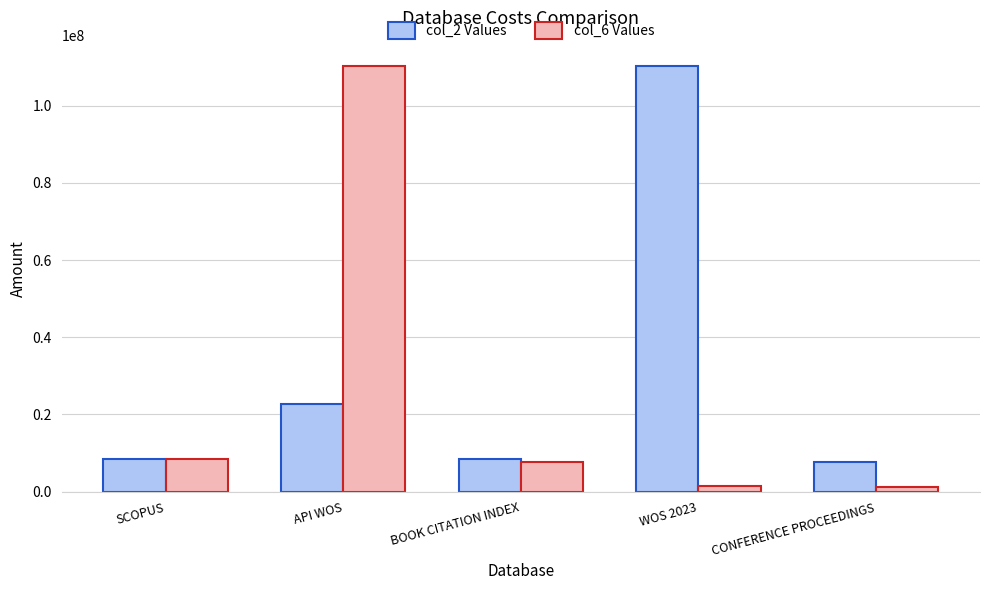

Which series has the widest spread of values?

col_6 Values